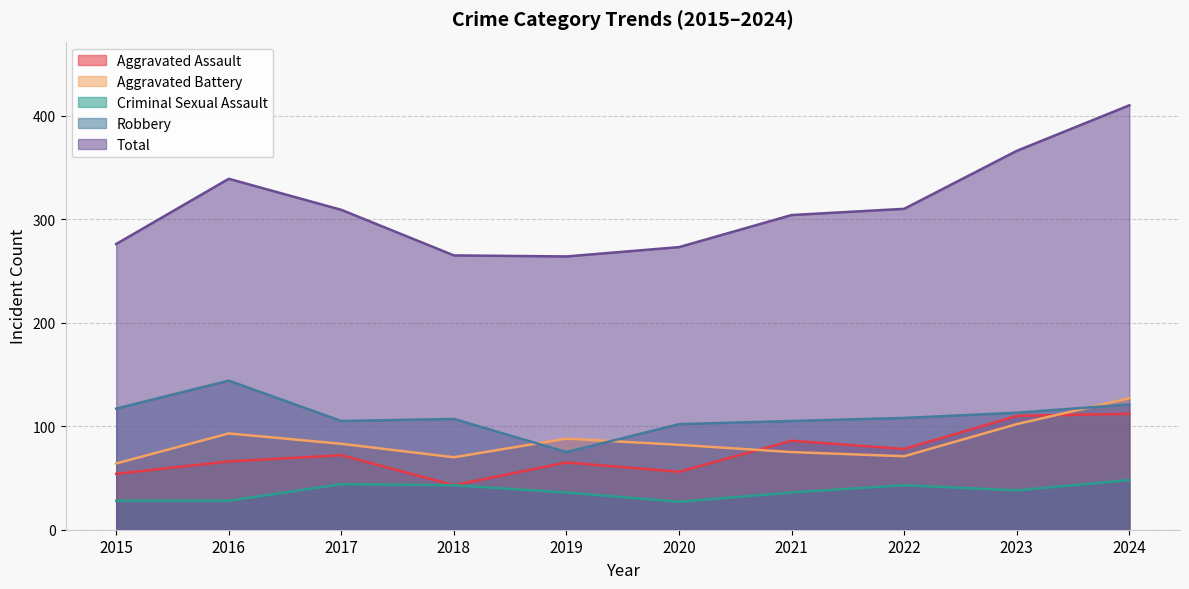

Reading left to right, what are all the values shown in this chart?

Aggravated Assault: 54	66	72	43	65	56	86	78	110	112
Aggravated Battery: 64	93	83	70	88	82	75	71	102	127
Criminal Sexual Assault: 28	28	44	43	36	27	36	43	38	48
Robbery: 117	144	105	107	75	102	105	108	113	121
Total: 276	339	309	265	264	273	304	310	366	410